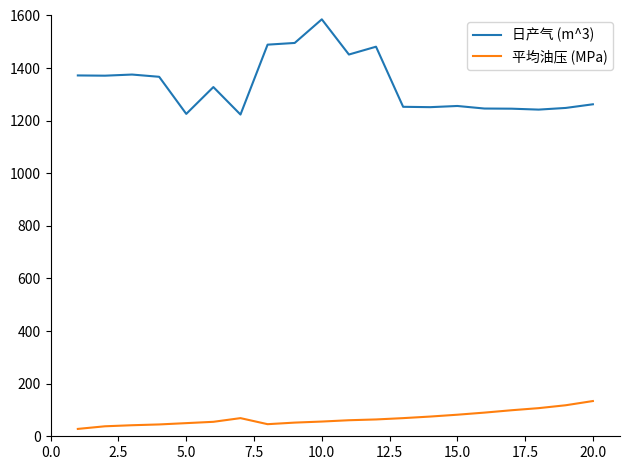

What is the highest value of the 日产气 (m^3) series?

1585.5